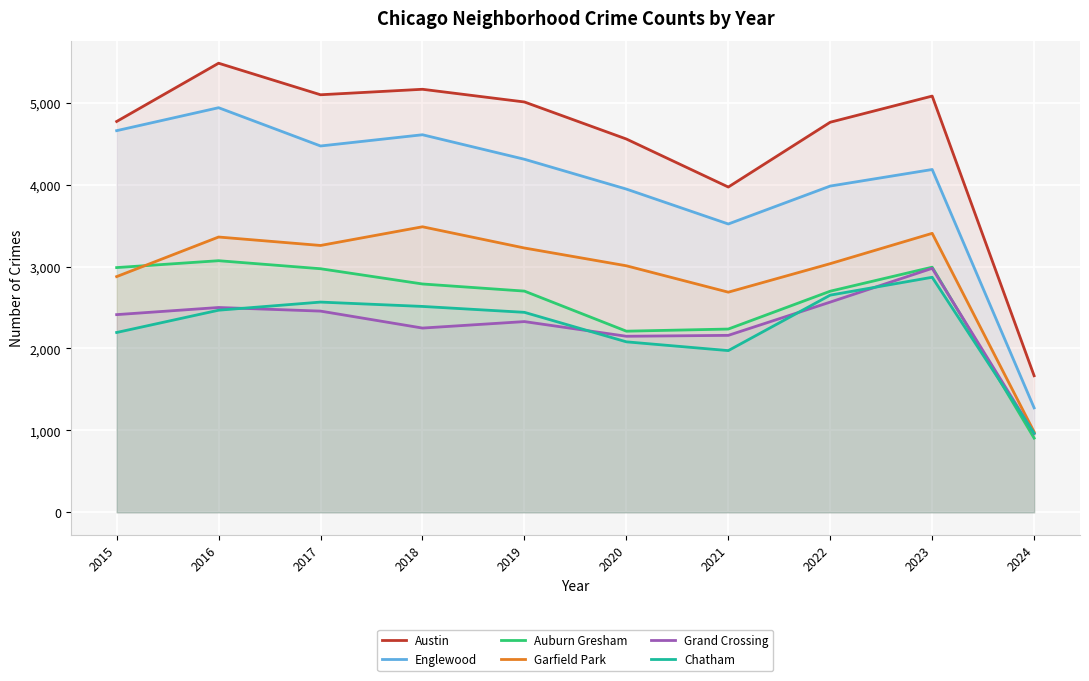

What is the average value of the Auburn Gresham series?

2556